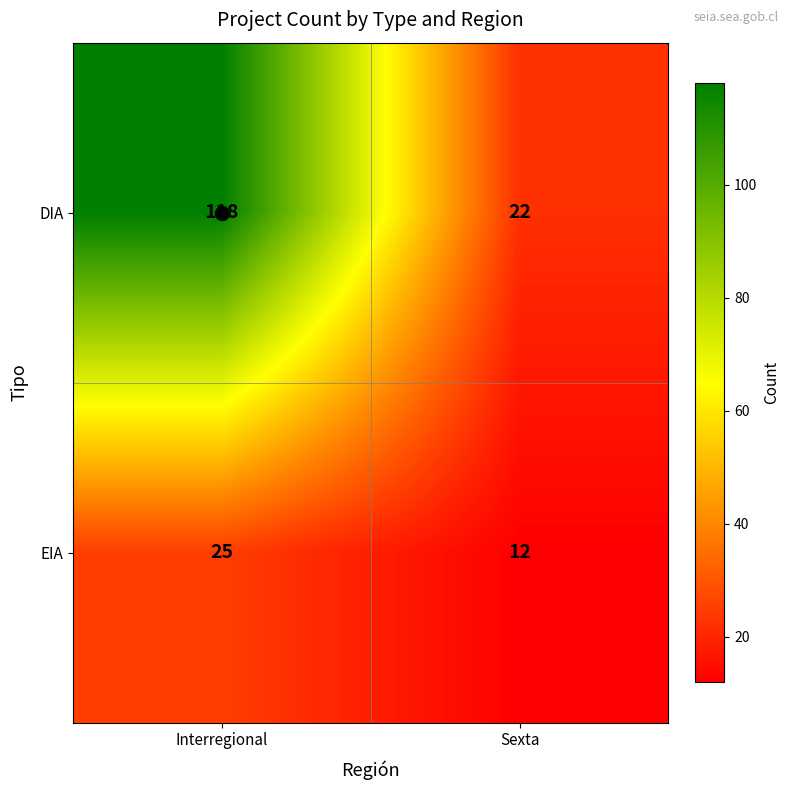

What is the difference between the maximum and minimum values in the EIA series?

13